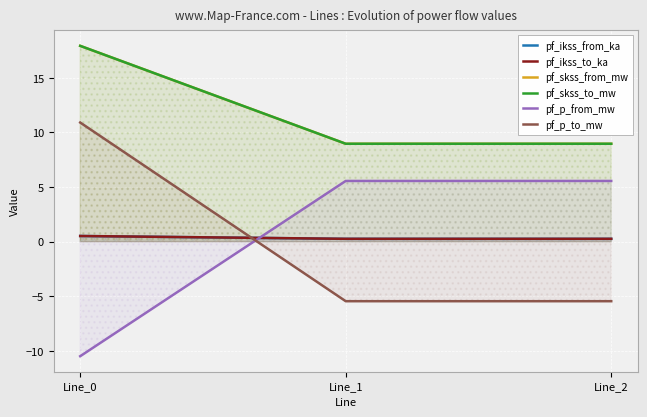

Which has a higher value, Line_2 or Line_1?

Line_1